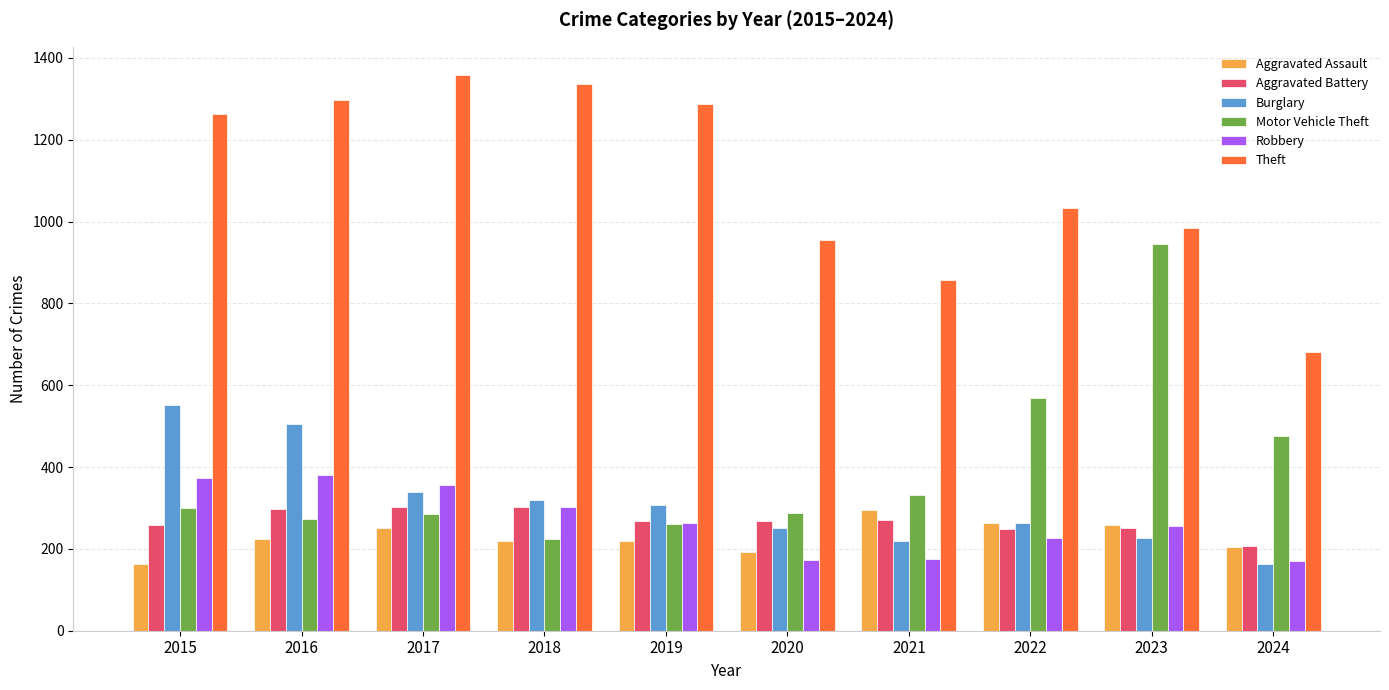

What is the difference between the highest and lowest values at 2016?

1072